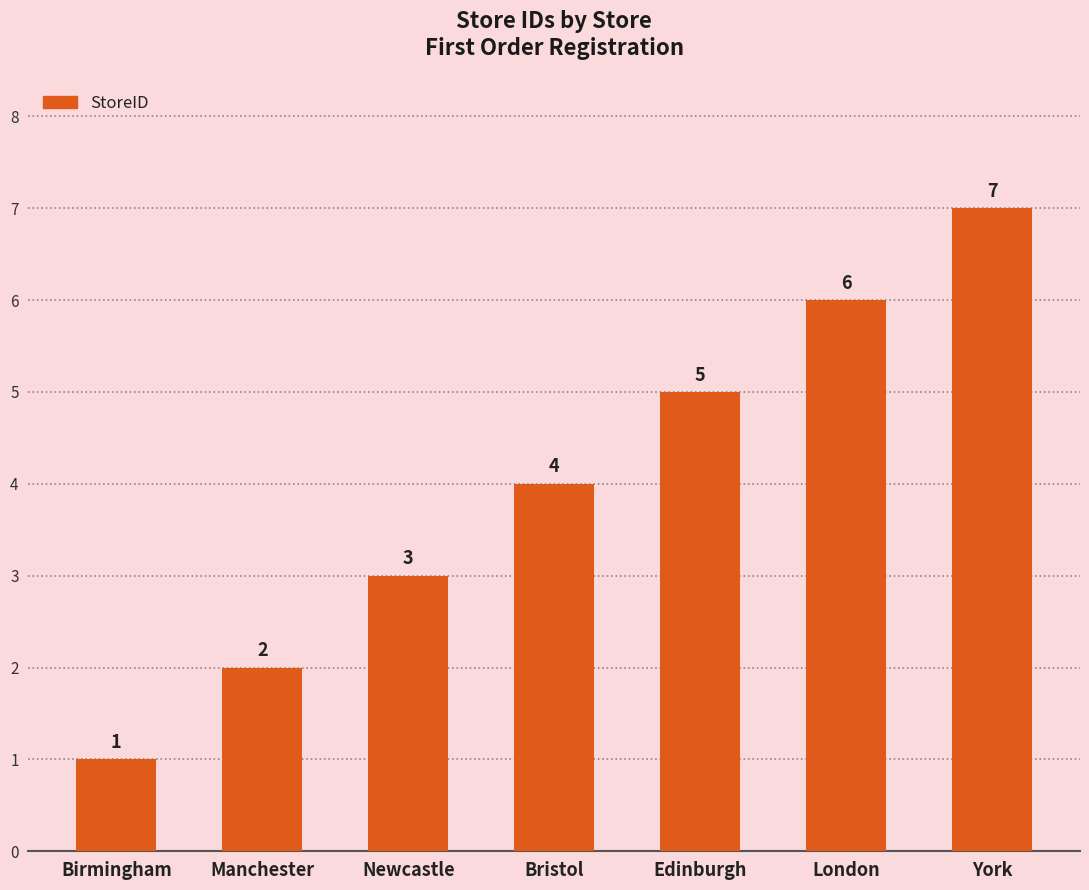

What is the label of the 4th bar from the left?

Bristol